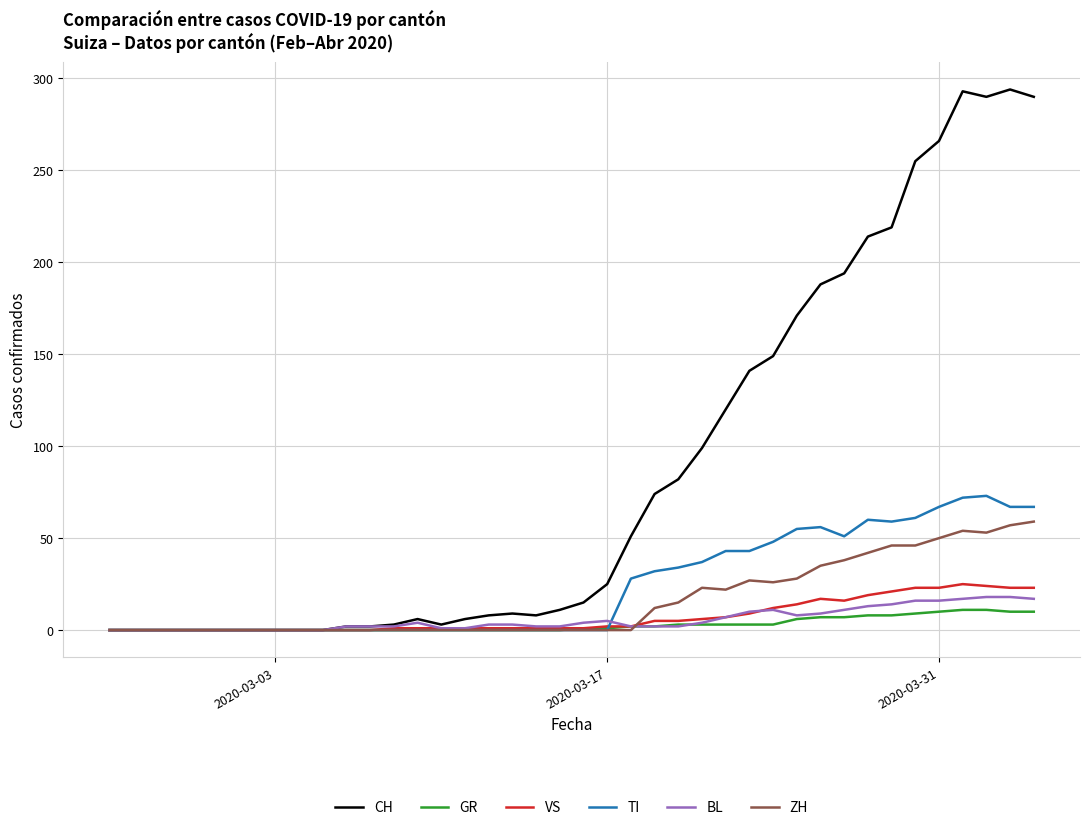

Which series has the widest spread of values?

CH